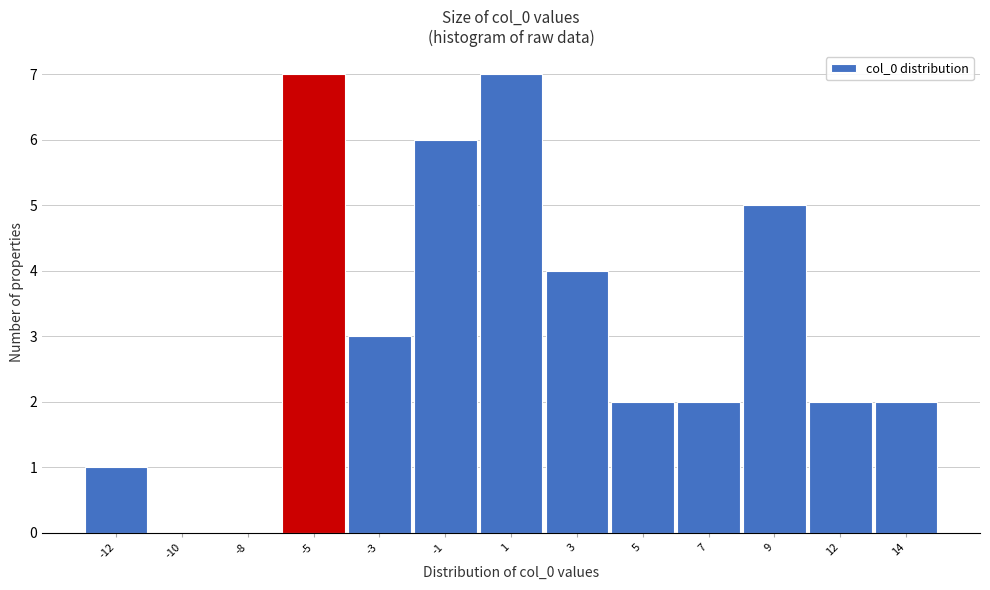

Reading right to left, list all the values displayed in this chart.

14=2	12=2	9=5	7=2	5=2	3=4	1=7	-1=6	-3=3	-5=7	-8=0	-10=0	-12=1